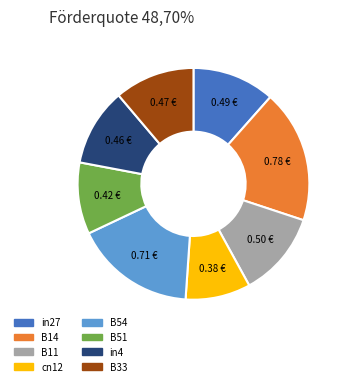

Is there any slice that represents more than half of the pie?

No